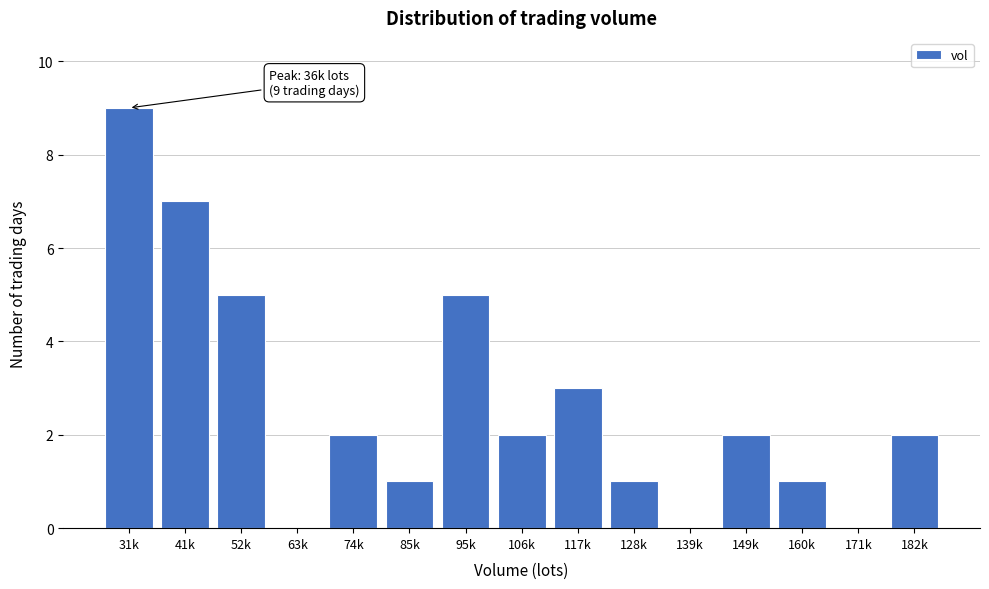

Reading left to right, what are all the values shown in this chart?

31k=9	41k=7	52k=5	63k=0	74k=2	85k=1	95k=5	106k=2	117k=3	128k=1	139k=0	149k=2	160k=1	171k=0	182k=2